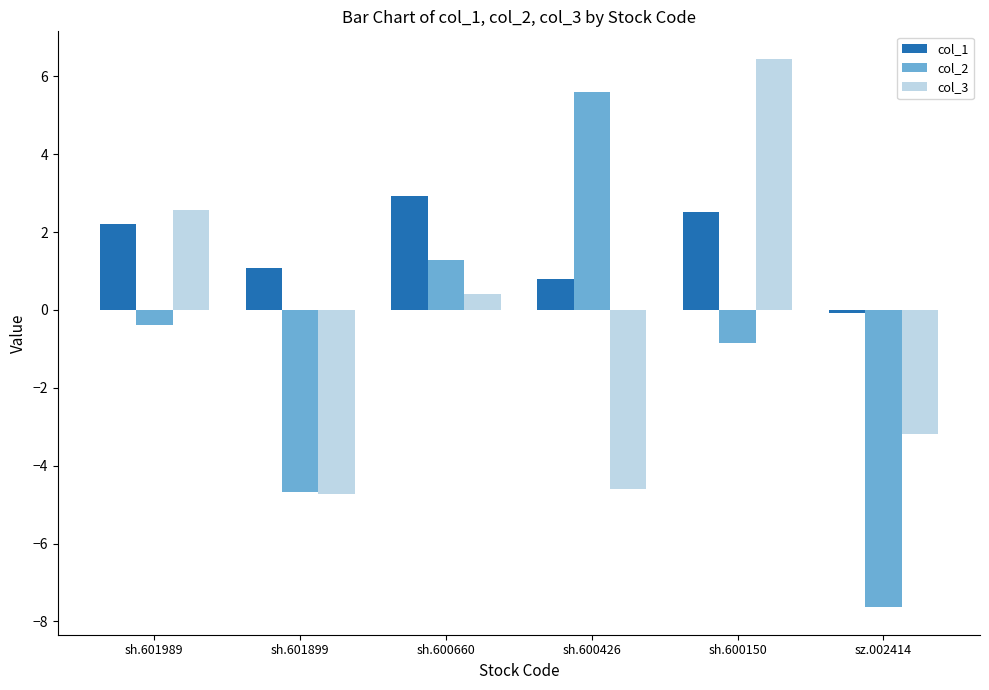

Reading left to right, what are all the values shown in this chart?

col_1: 2.2	1.1	2.9	0.8	2.5	-0.1
col_2: -0.4	-4.7	1.3	5.6	-0.9	-7.6
col_3: 2.6	-4.7	0.4	-4.6	6.5	-3.2